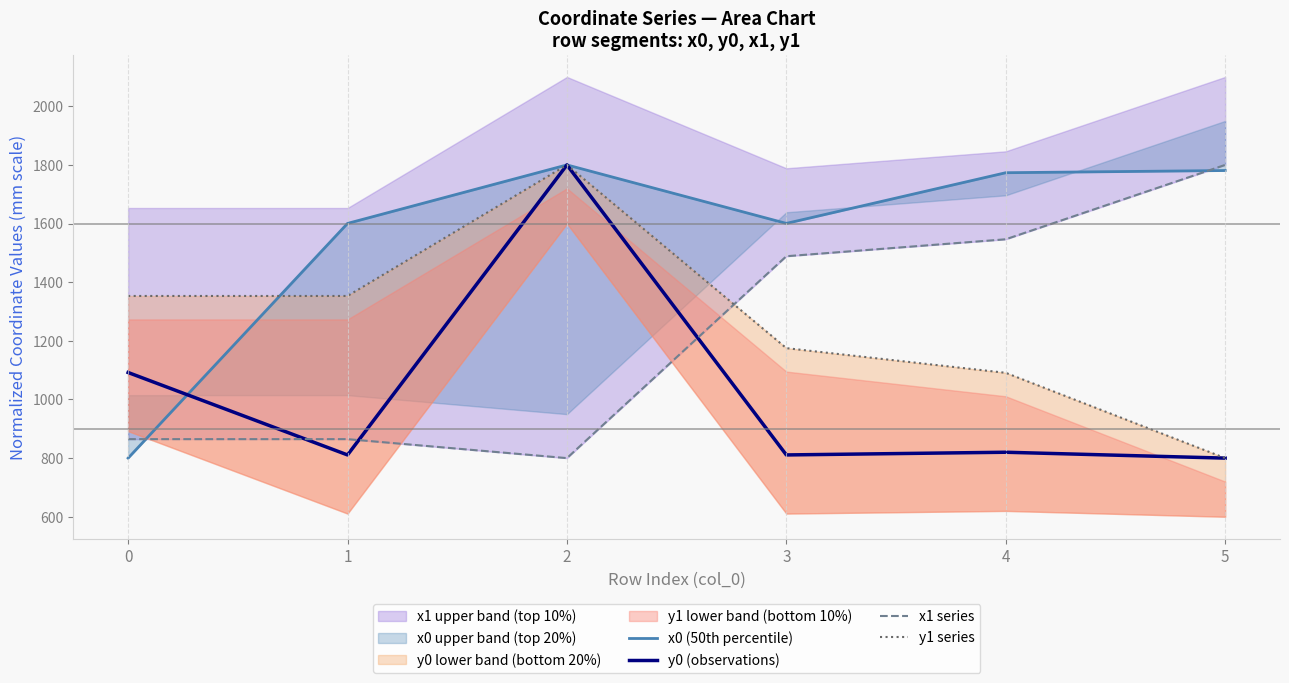

At which label does x1 series reach its minimum?

2